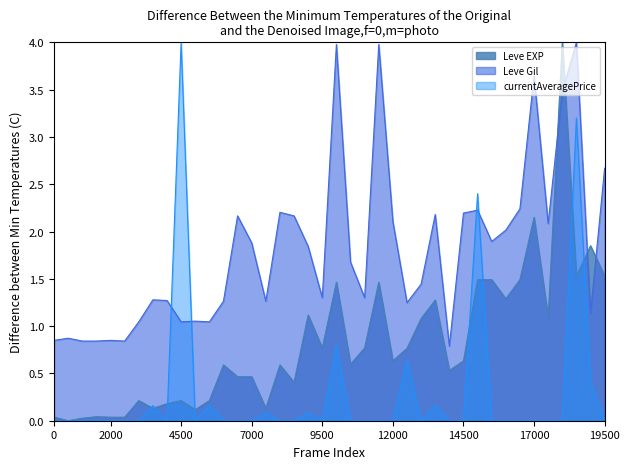

What are all the series names shown in the legend?

Leve EXP, Leve Gil, currentAveragePrice